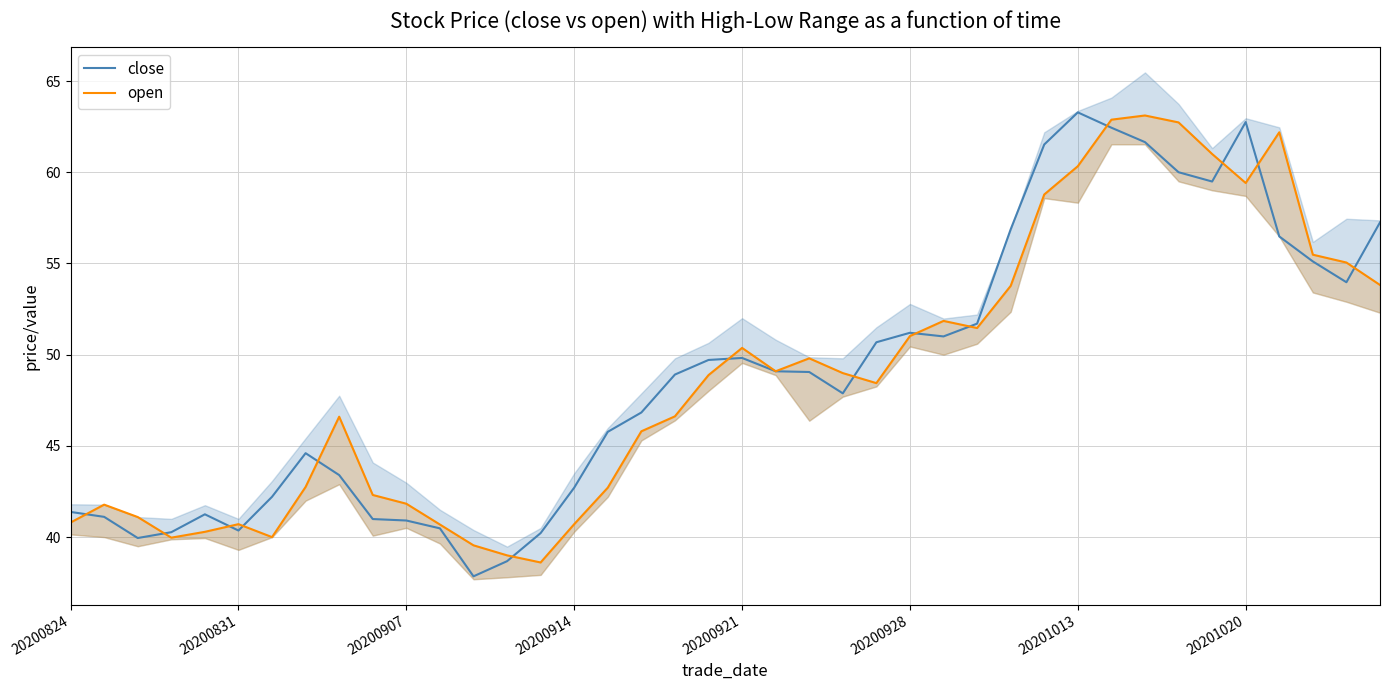

Reading right to left, what are all the values shown in this chart?

close: 57.2	54.0	55.1	56.5	62.8	59.5	60.0	61.6	62.4	63.3	61.5	56.9	51.7	51.0	51.2	50.7	47.9	49.0	49.1	49.8	49.7	48.9	46.8	45.8	42.7	40.2	38.7	37.9	40.5	40.9	41.0	43.4	44.6	42.2	40.4	41.2	40.3	40.0	41.1	41.4
open: 53.8	55.0	55.5	62.2	59.4	61.0	62.7	63.1	62.9	60.3	58.8	53.8	51.5	51.9	51.0	48.4	49.0	49.8	49.1	50.4	48.9	46.6	45.8	42.7	40.7	38.6	39.0	39.5	40.7	41.8	42.3	46.6	42.8	40.0	40.7	40.3	40.0	41.1	41.8	40.8